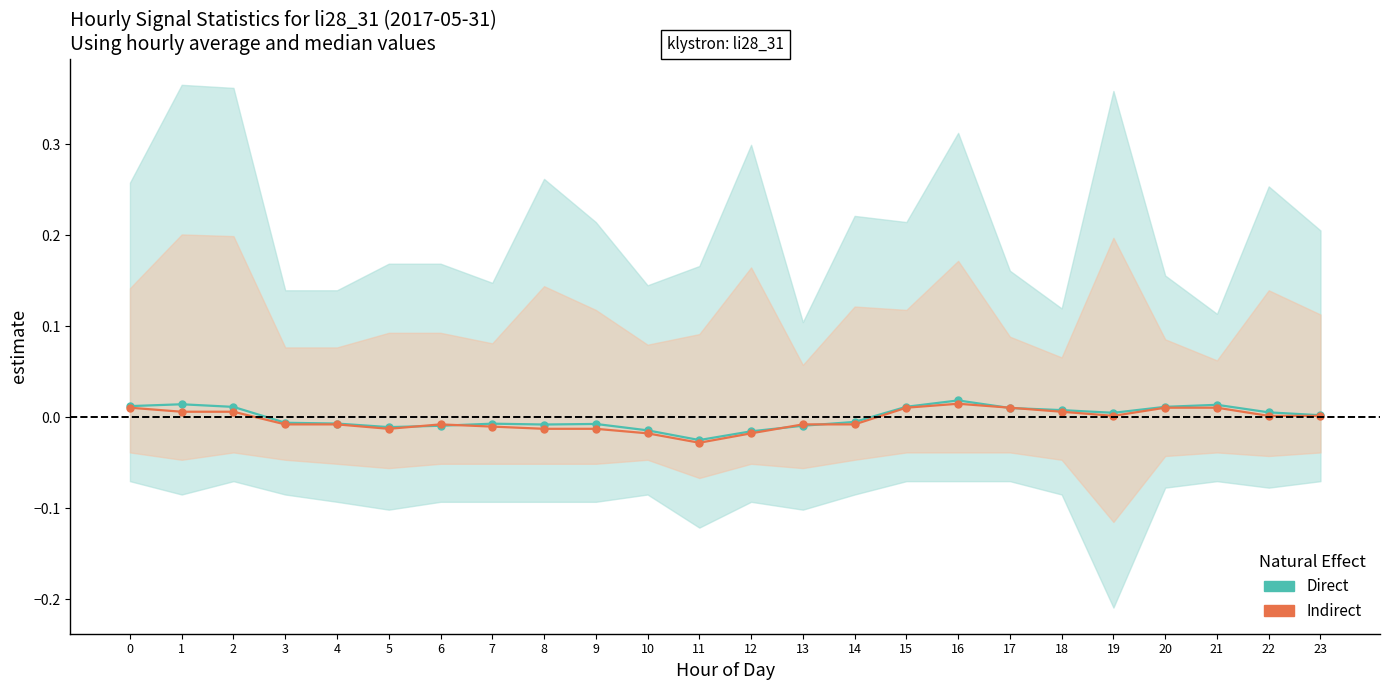

Count the number of data series in this chart.

2